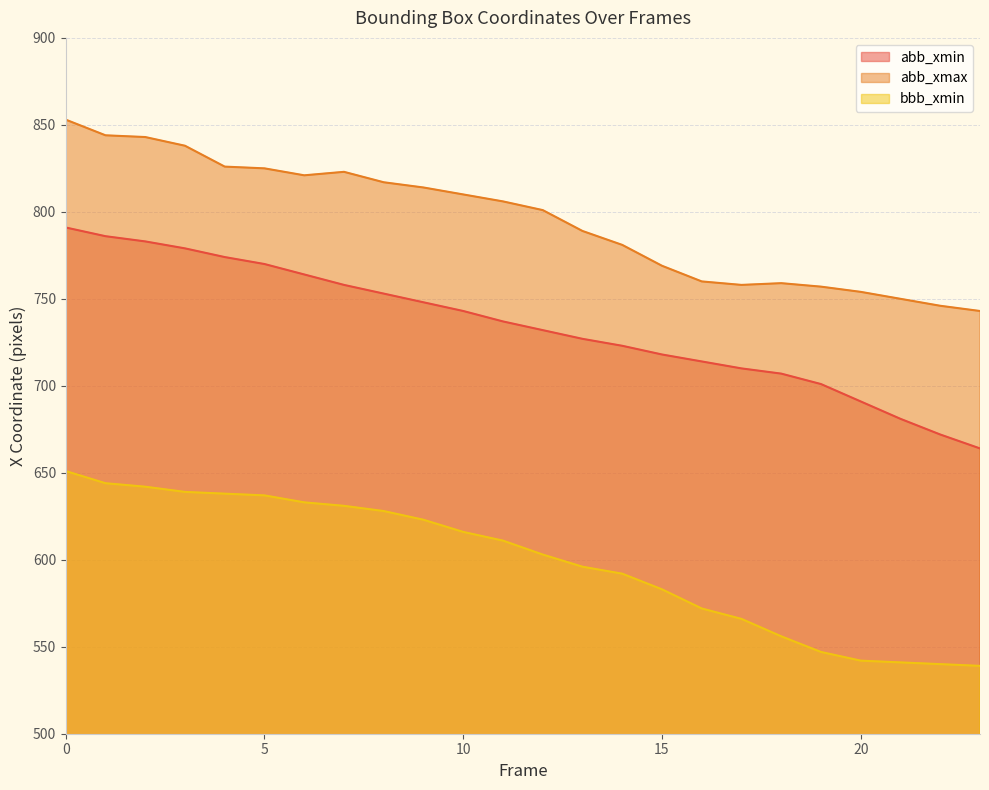

The bbb_xmin series shows 603 at 12. True or false?

True